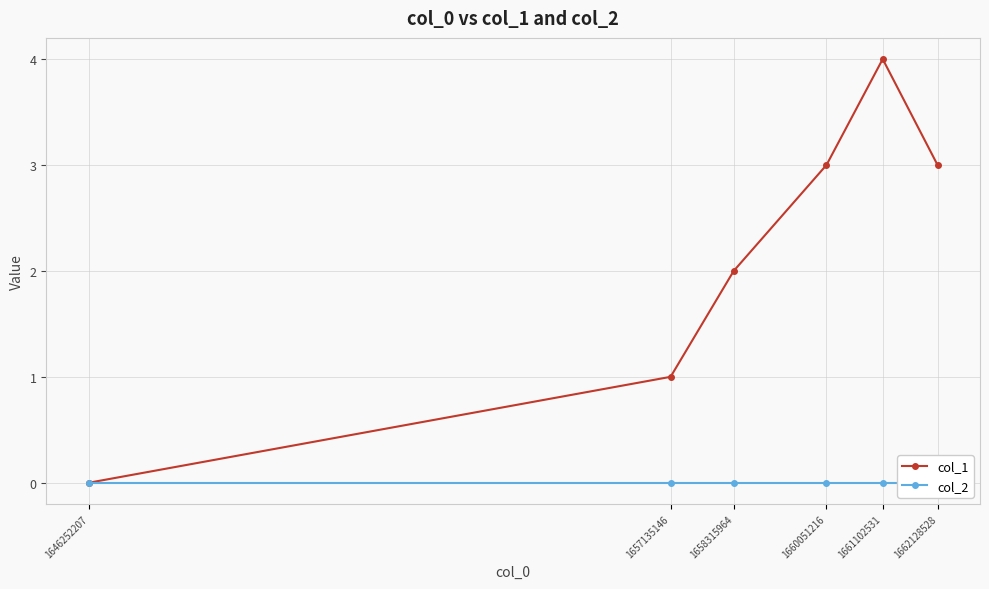

At which label does col_1 reach its minimum?

1646252207